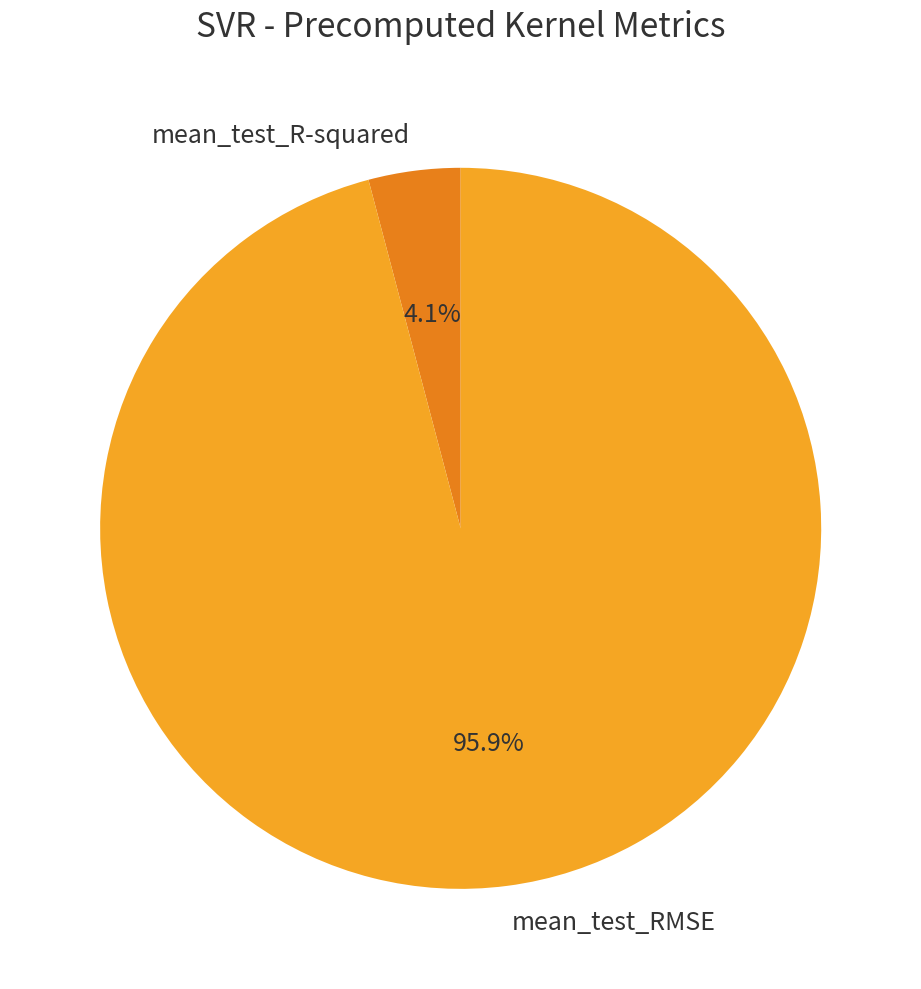

To the nearest percent, what portion does mean_test_R-squared represent?

4%